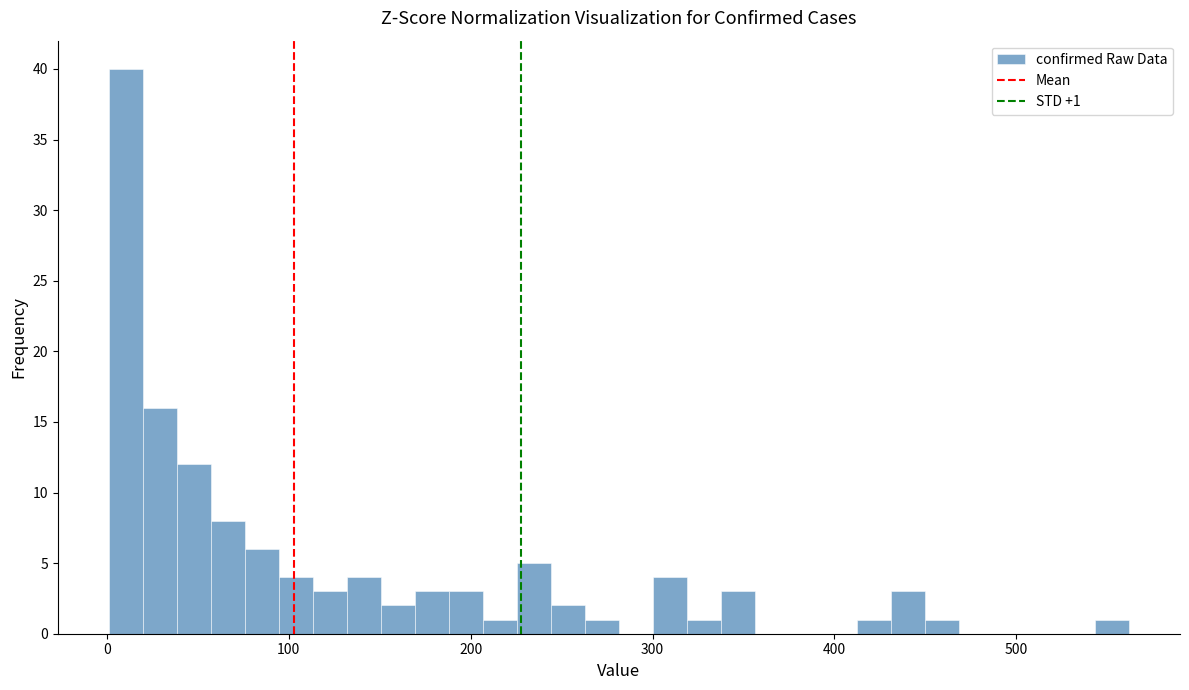

Read against the x-axis, roughly where is the centre of the tallest bar?

10